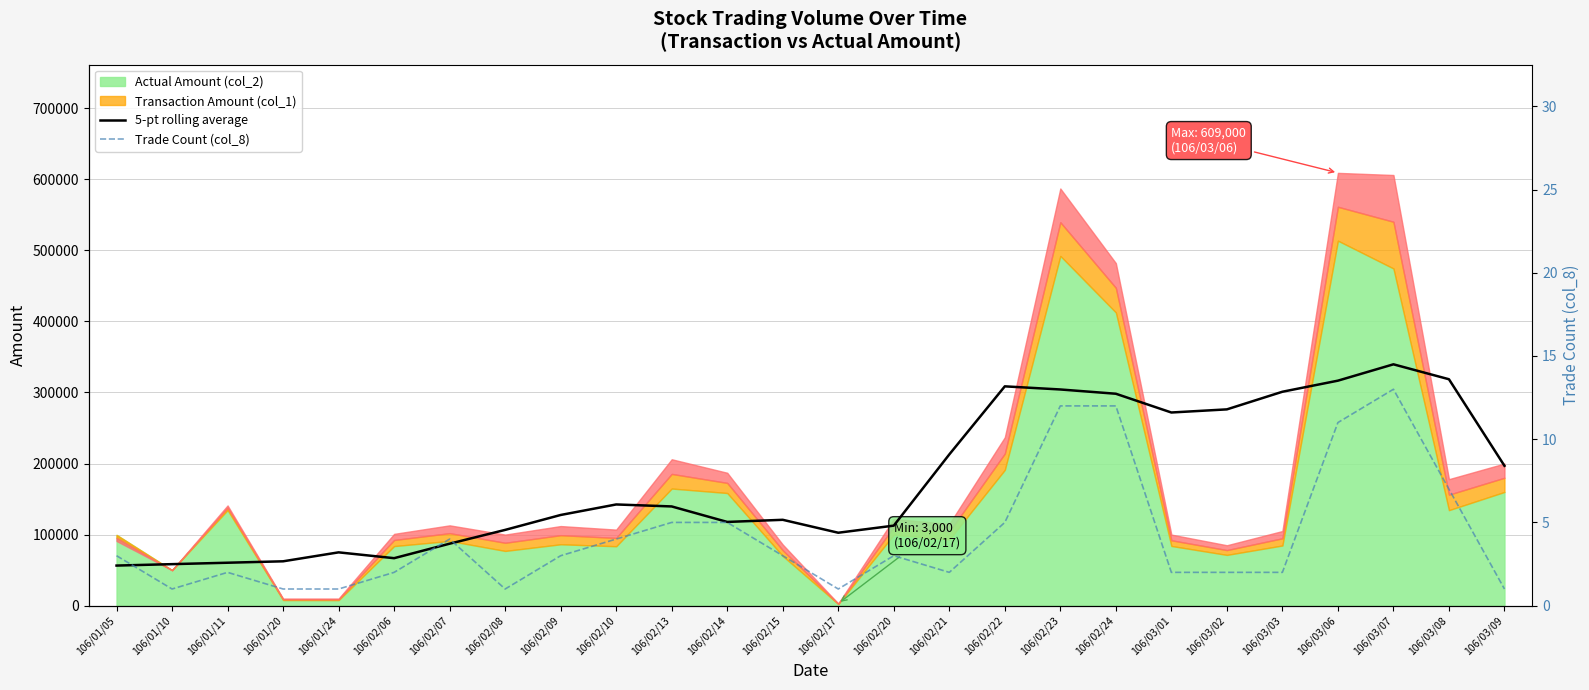

In 5-pt rolling average, how many points are lower than both neighbors (excluding endpoints)?

4